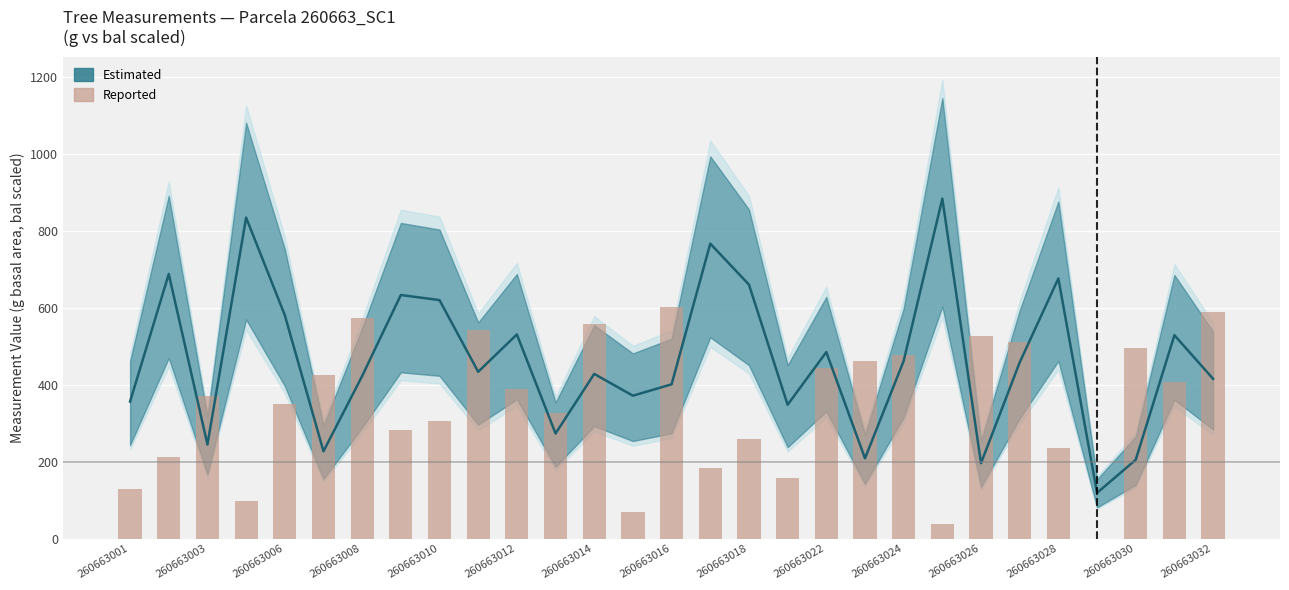

At which category is the sum across all series the highest?

260663016